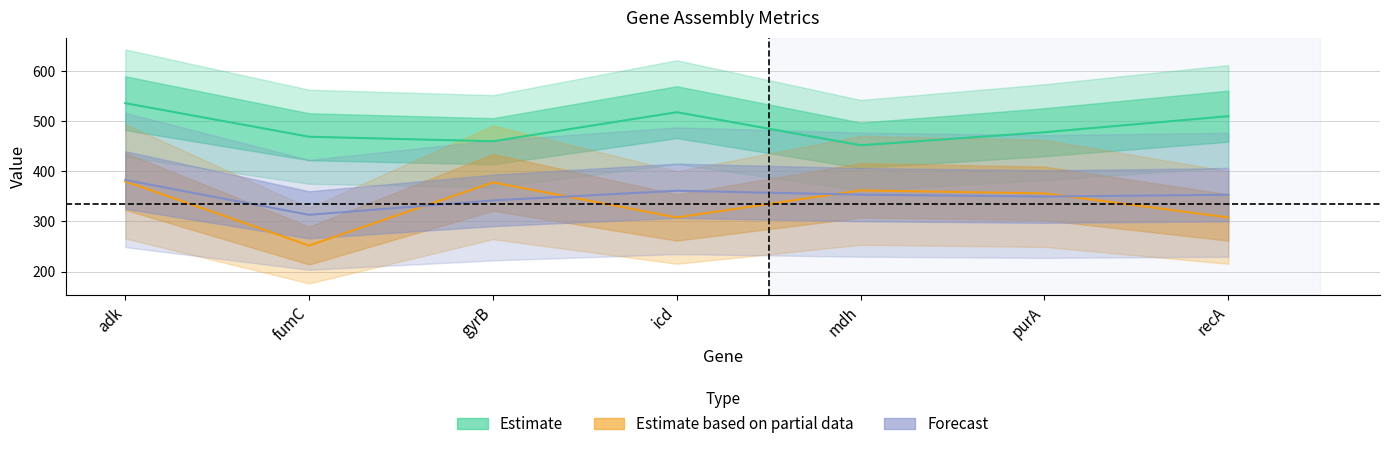

What is the label of the 5th point from the left?

mdh